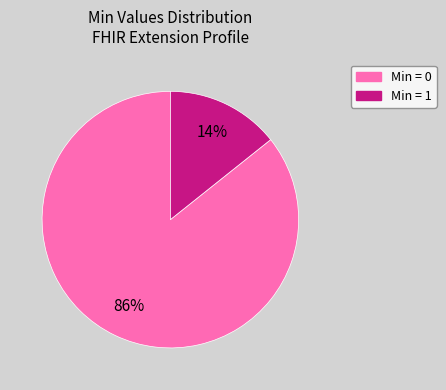

To the nearest percent, what is the average slice percentage?

50%